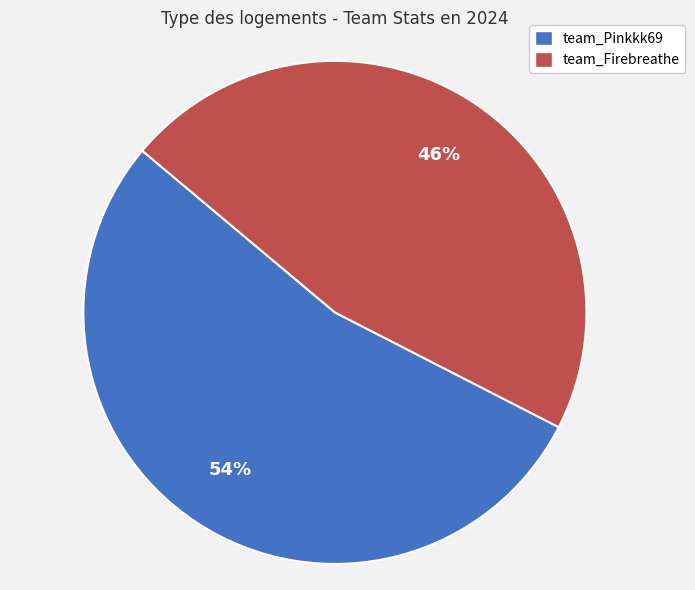

Combined, do team_Pinkkk69 and team_Firebreathe account for over 50%?

Yes